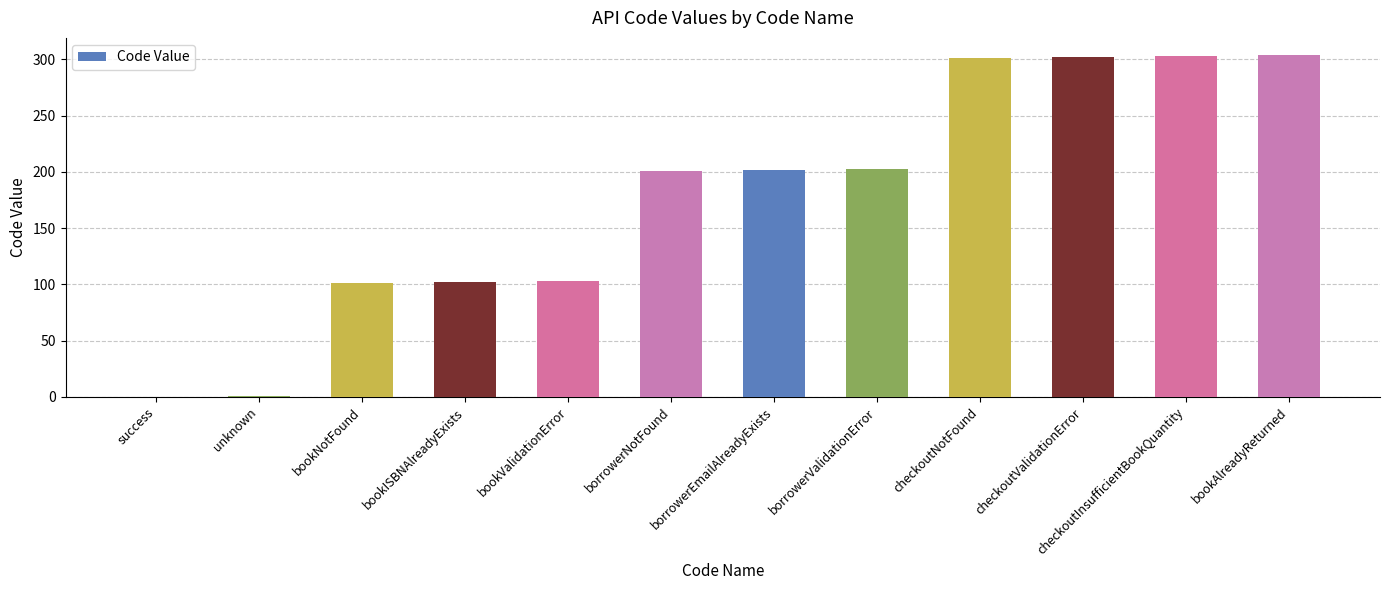

The value at bookAlreadyReturned is 123. True or false?

False